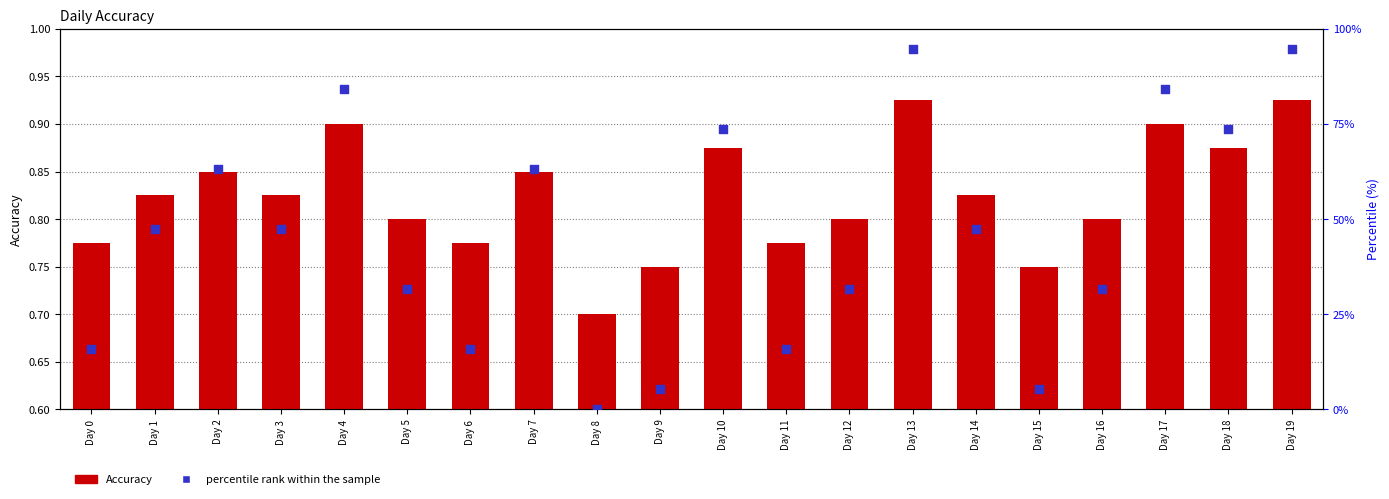

Which series contains the lowest Y value?

percentile rank within the sample